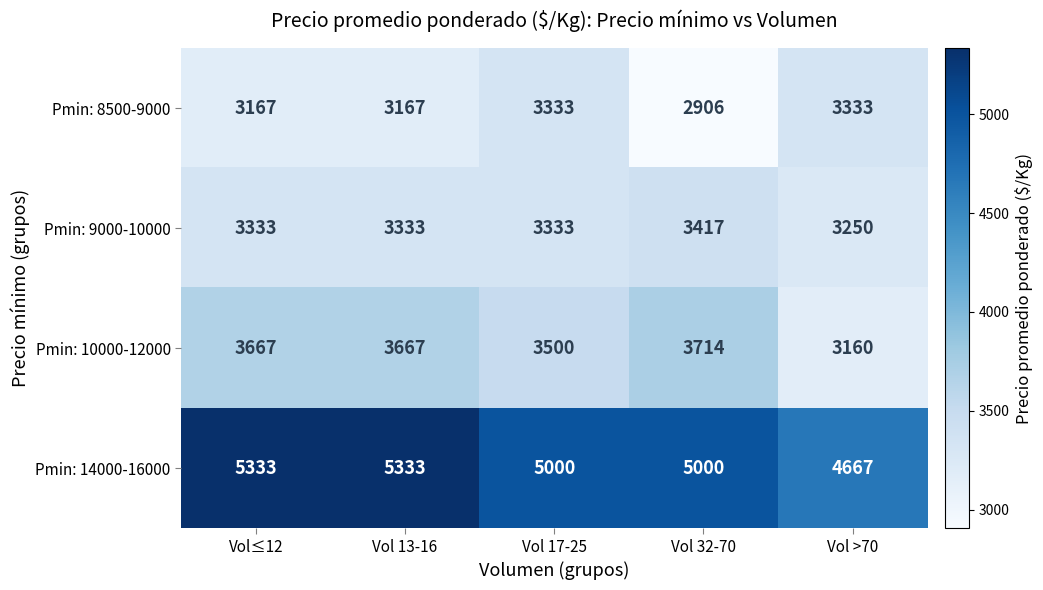

Reading left to right, extract all data points from this chart.

Pmin: 8500-9000: Vol≤12=3167	Vol 13-16=3167	Vol 17-25=3333	Vol 32-70=2906	Vol >70=3333
Pmin: 9000-10000: Vol≤12=3333	Vol 13-16=3333	Vol 17-25=3333	Vol 32-70=3417	Vol >70=3250
Pmin: 10000-12000: Vol≤12=3667	Vol 13-16=3667	Vol 17-25=3500	Vol 32-70=3714	Vol >70=3160
Pmin: 14000-16000: Vol≤12=5333	Vol 13-16=5333	Vol 17-25=5000	Vol 32-70=5000	Vol >70=4667